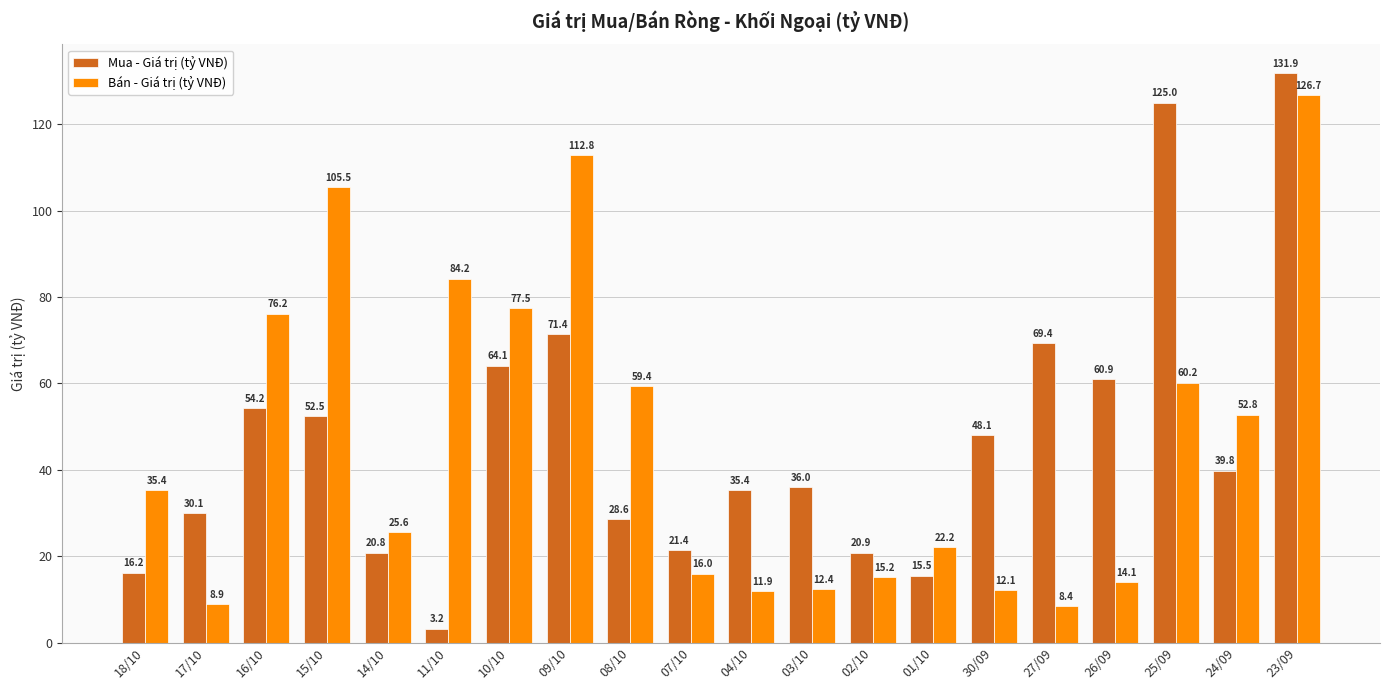

What are all the series names shown in the legend?

Mua - Giá trị (tỷ VNĐ), Bán - Giá trị (tỷ VNĐ)